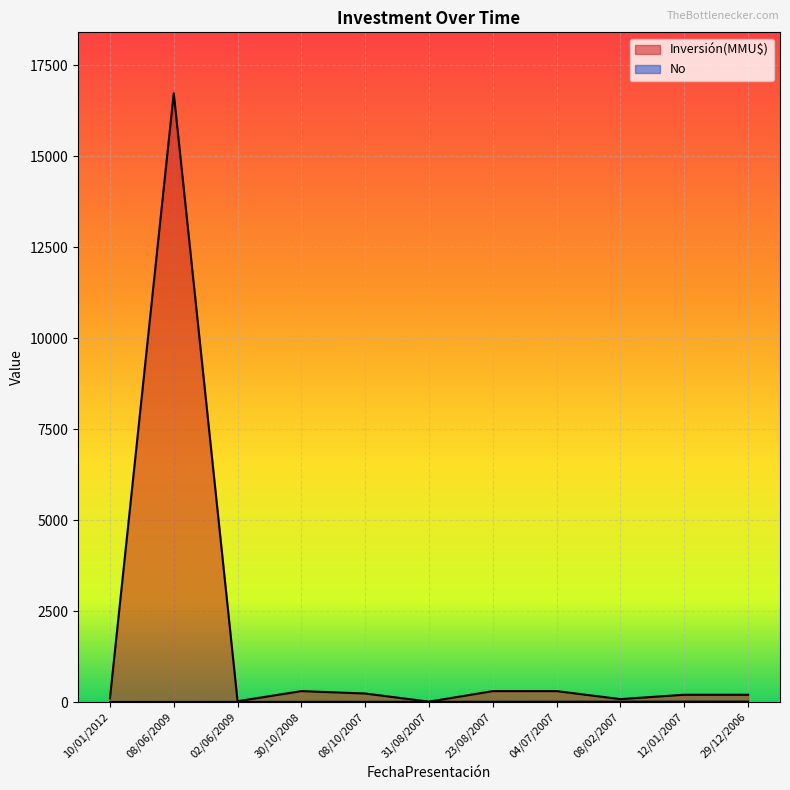

At which category does Inversión(MMU$) reach its first local peak?

08/06/2009